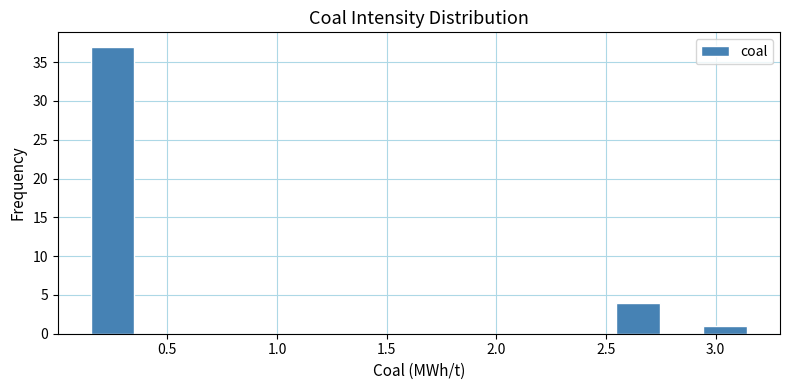

Around what value on the x-axis is the tallest bar? Give the approximate position of its centre, as read against the axis.

0.25